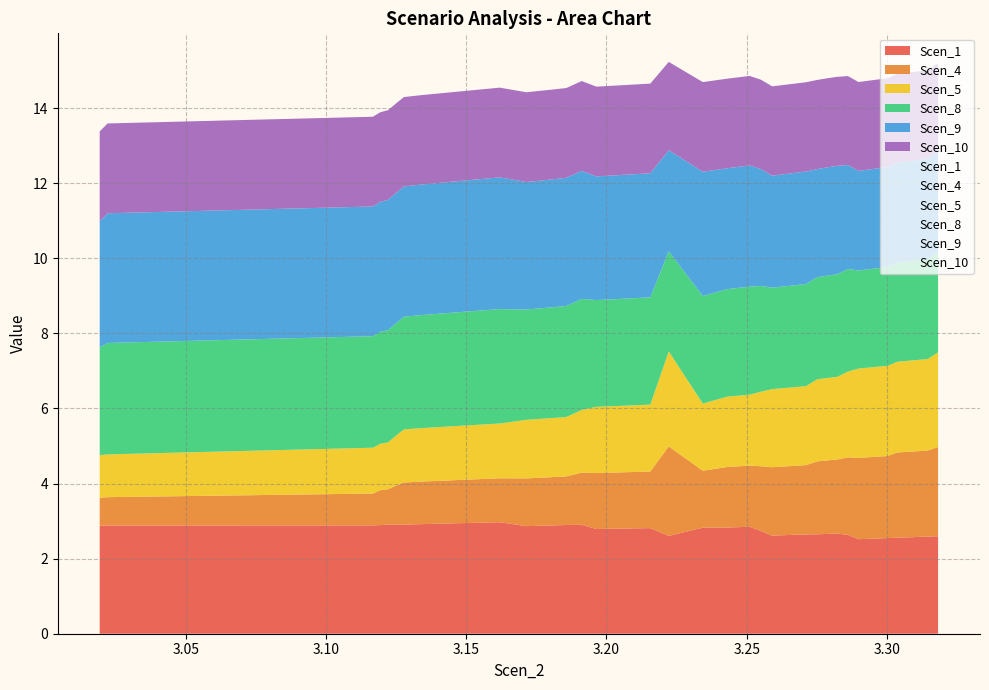

What is the total value across all series at 9?

14.5